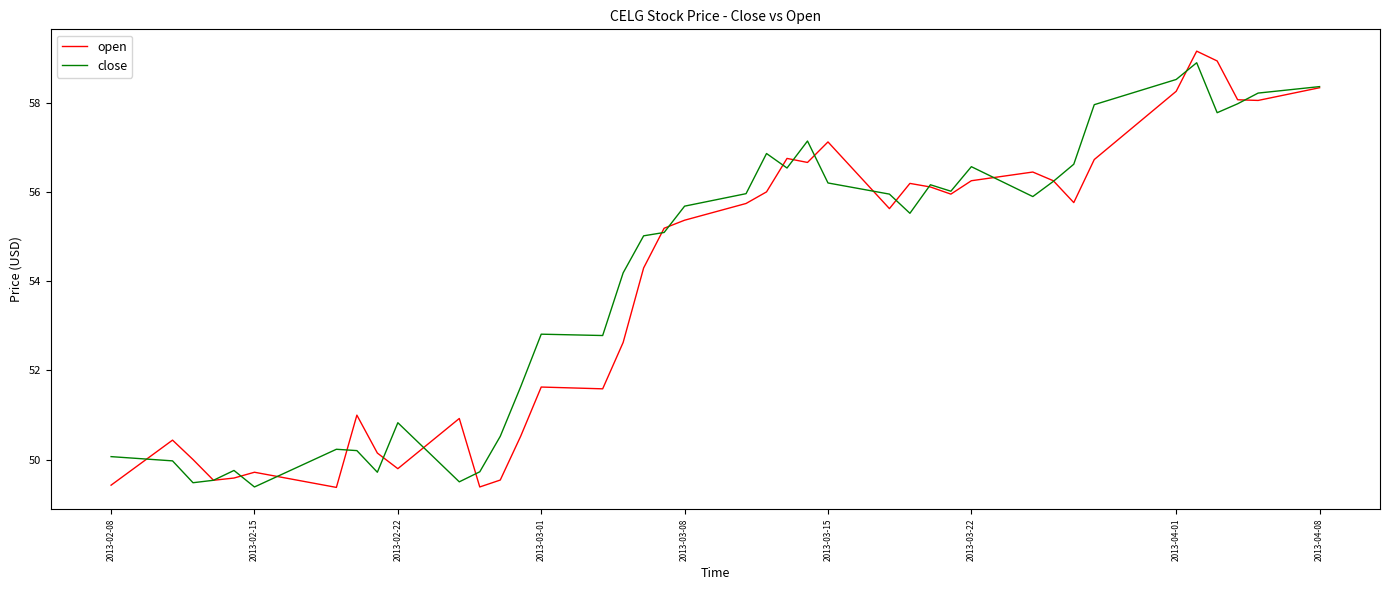

What are all the series names shown in the legend?

open, close